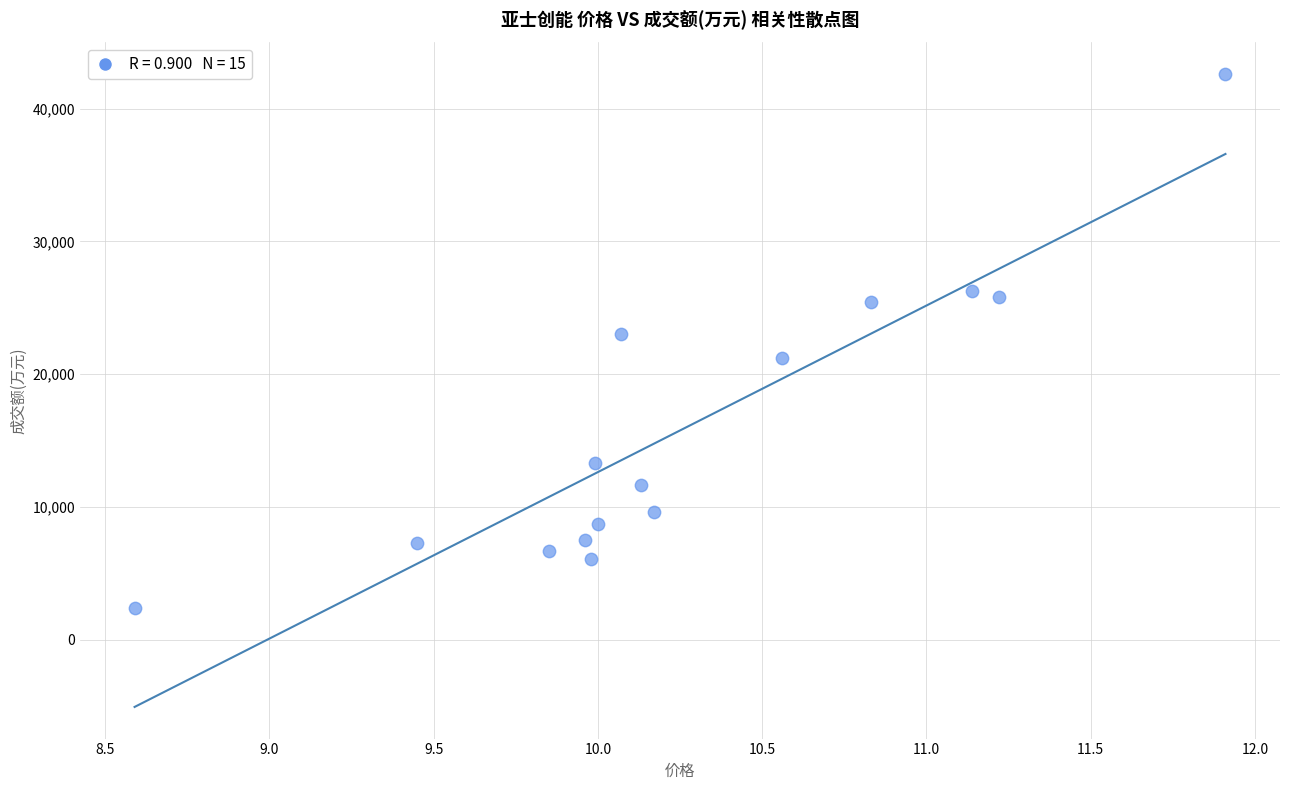

What Y value in the scatter plot is closest to 22512?

23050